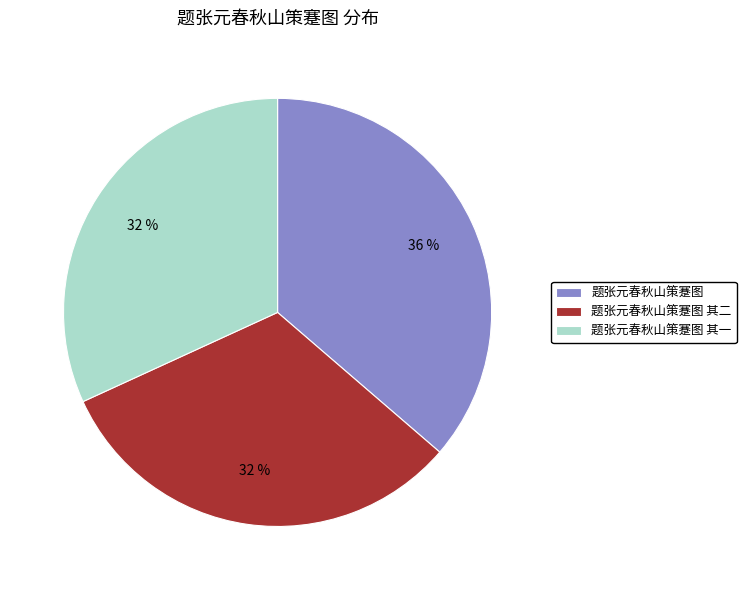

Does 题张元春秋山策蹇图 其二 represent more than half of the total?

No